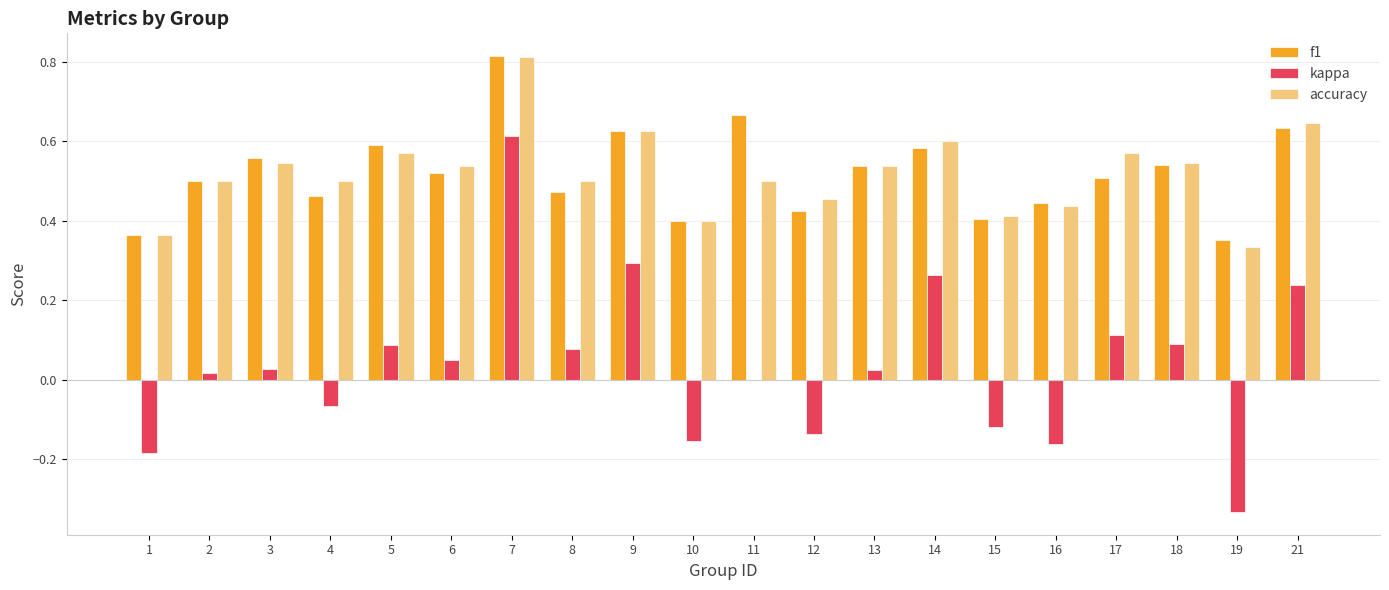

Which label corresponds to the largest value in the chart?

7